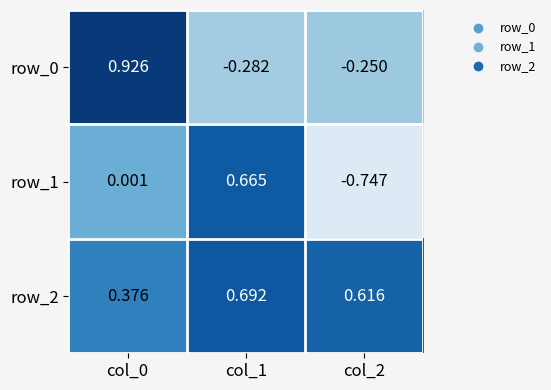

Is the value of row_2 at col_1 greater than the value of row_1 at col_1?

Yes